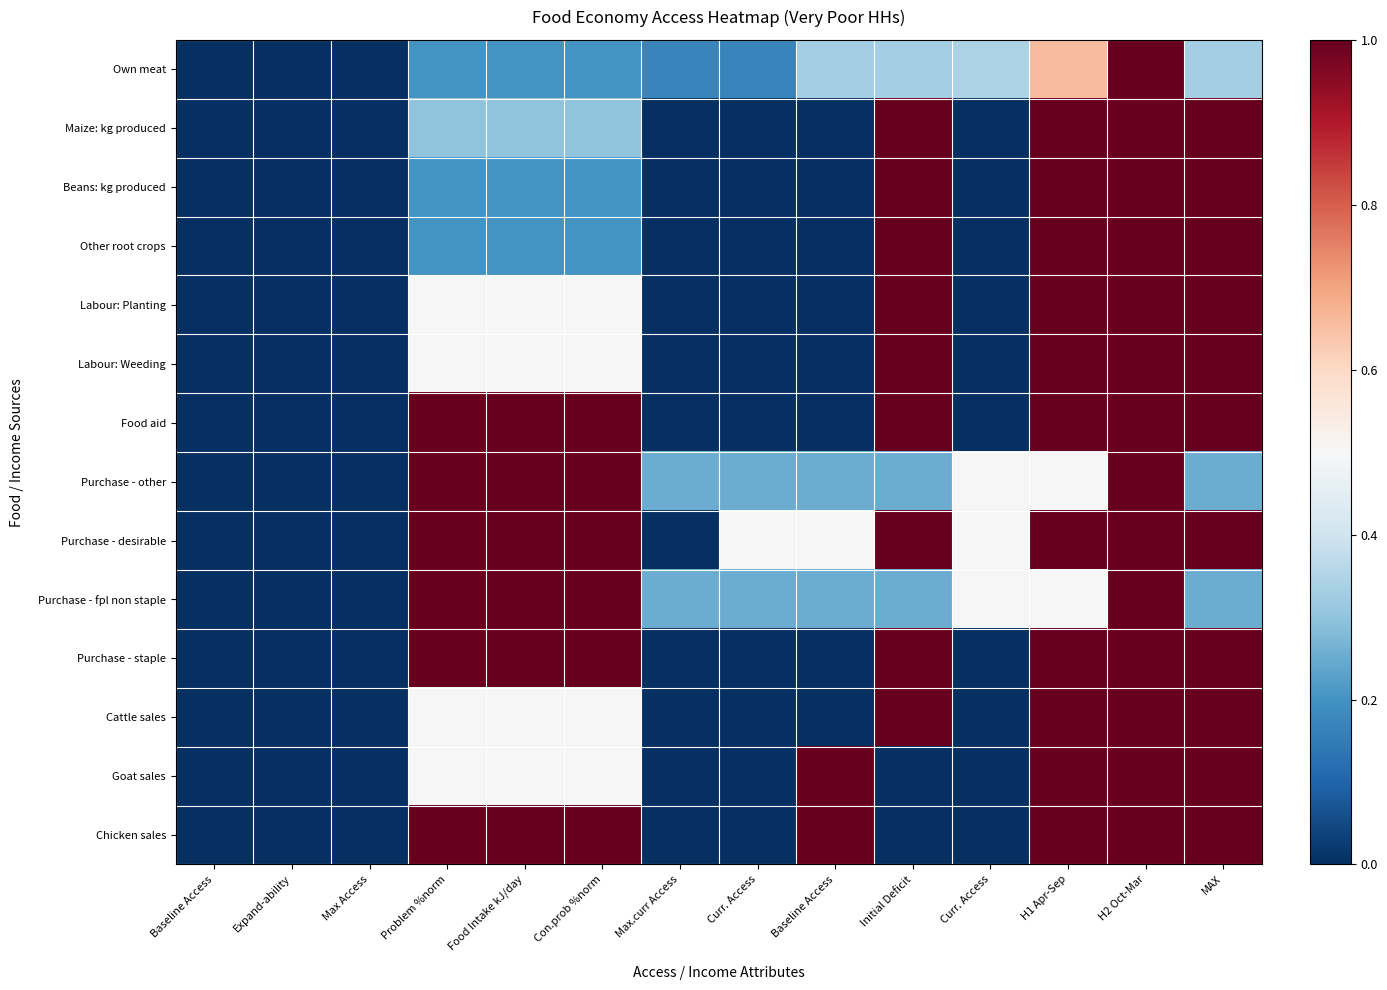

At Expand-ability, list the series in order from largest to smallest.

Own meat, Maize: kg produced, Beans: kg produced, Other root crops, Labour: Planting, Labour: Weeding, Food aid, Purchase - other, Purchase - desirable, Purchase - fpl non staple, Purchase - staple, Cattle sales, Goat sales, Chicken sales